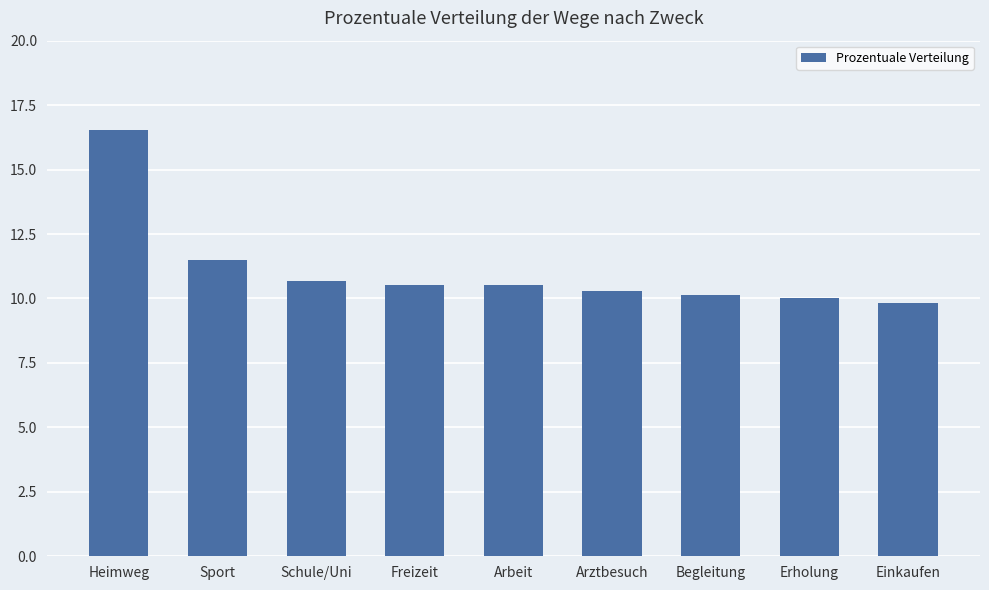

Reading right to left, transcribe all the data shown in this chart.

Einkaufen=9.8	Erholung=10.0	Begleitung=10.1	Arztbesuch=10.3	Arbeit=10.5	Freizeit=10.5	Schule/Uni=10.7	Sport=11.5	Heimweg=16.5